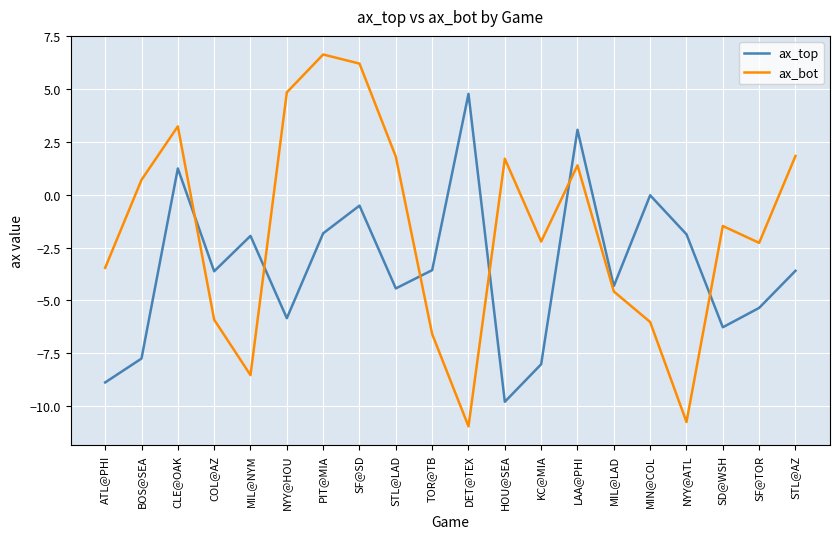

How many lines are shown in the chart?

2